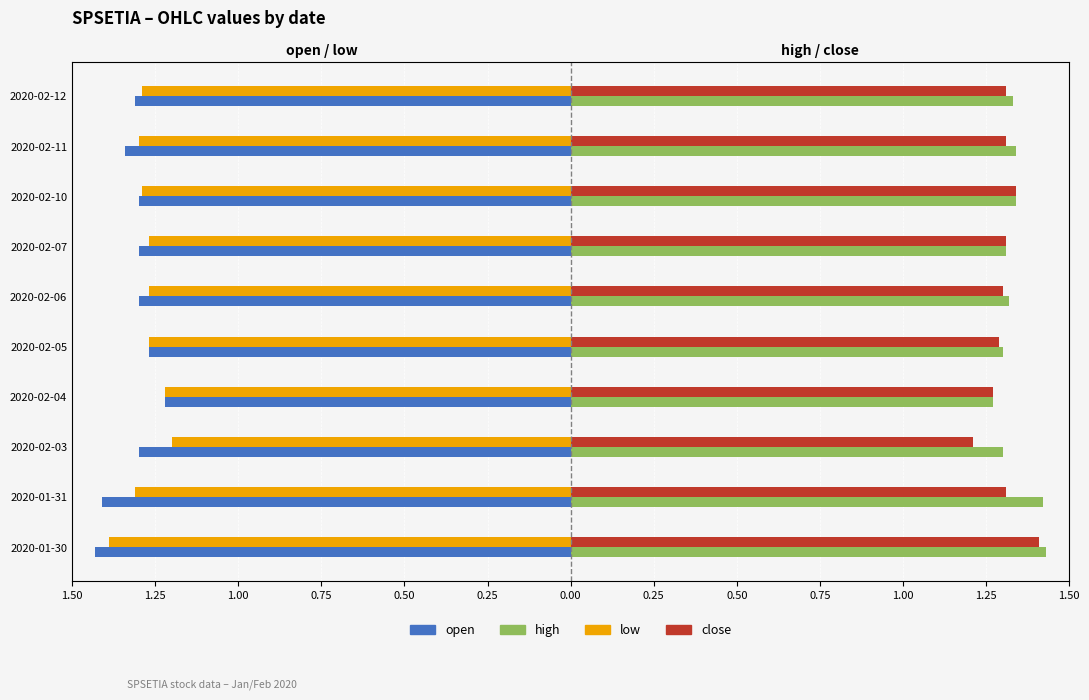

How many bars are there in total?

40